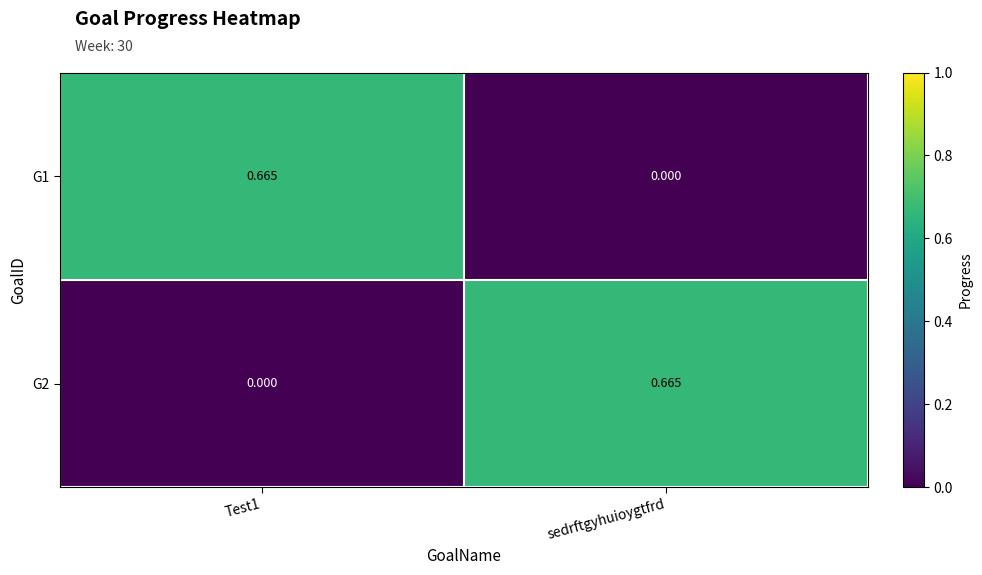

Which category has the highest value in the G2 series?

sedrftgyhuioygtfrd